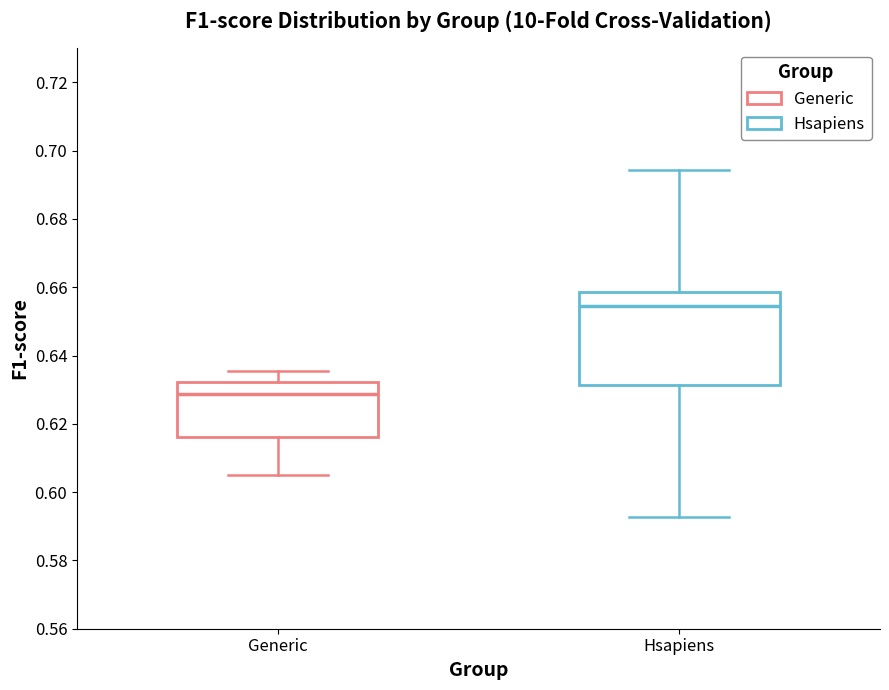

Where does the median line of the box for Generic sit on the y-axis? The values are not printed on the chart, so give them approximately, as read against the axis.

0.628